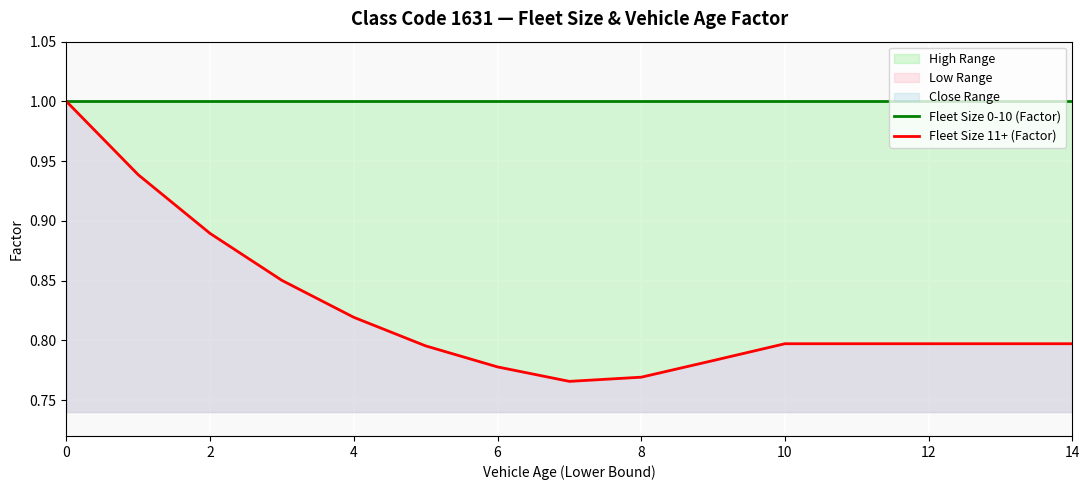

True or false: Fleet Size 11+ (Factor) and Fleet Size 0-10 (Factor) intersect in this chart.

False